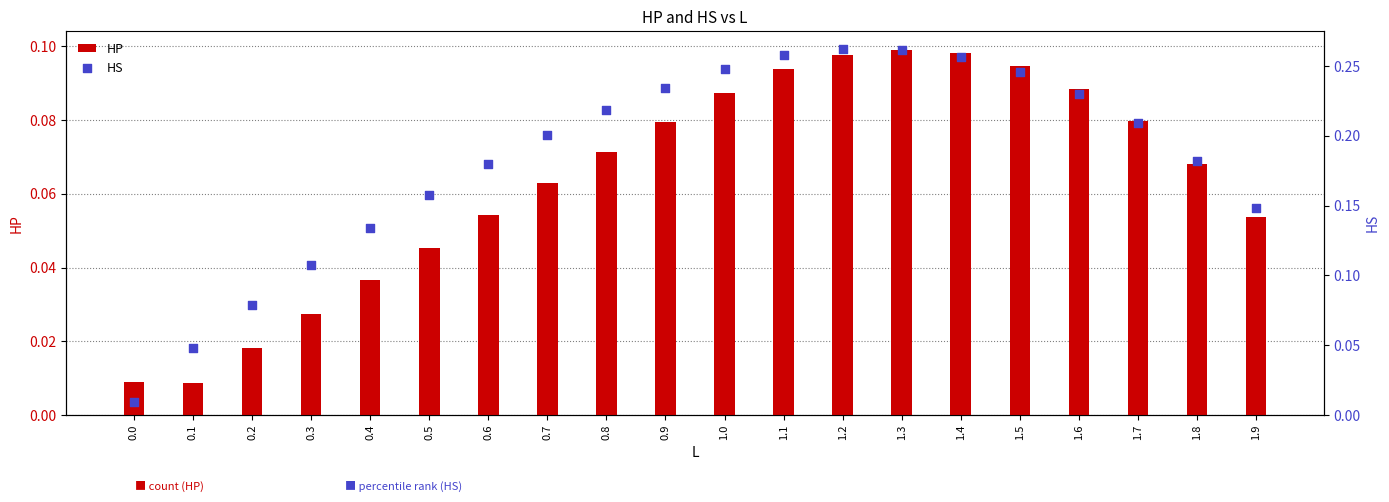

What are all the series names shown in the legend?

HP, HS